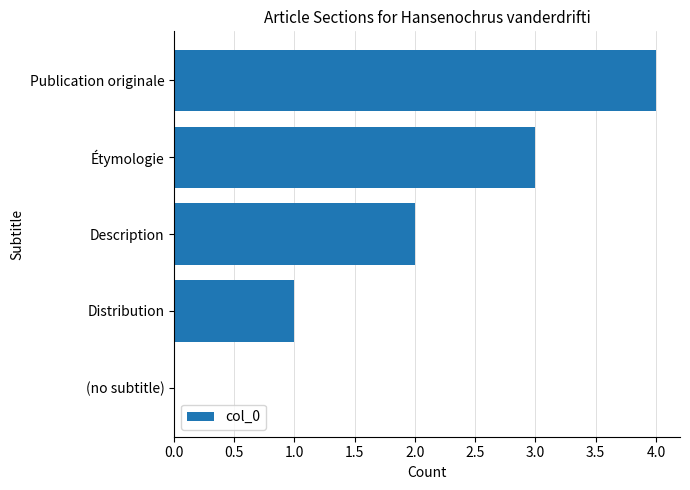

What is the maximum value shown in the chart?

4